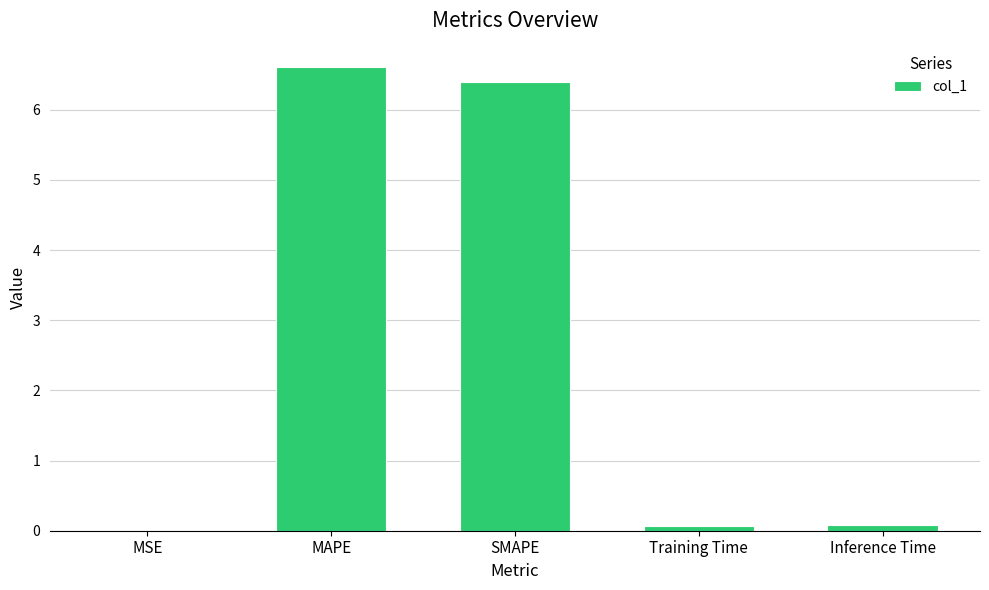

Does the chart contain stacked bars?

No